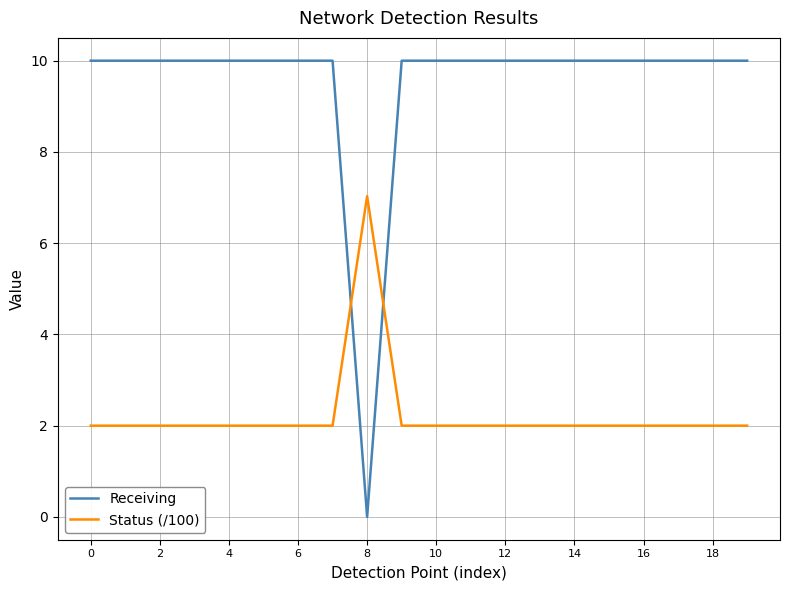

True or false: Status (/100) and Receiving cross at least once.

True